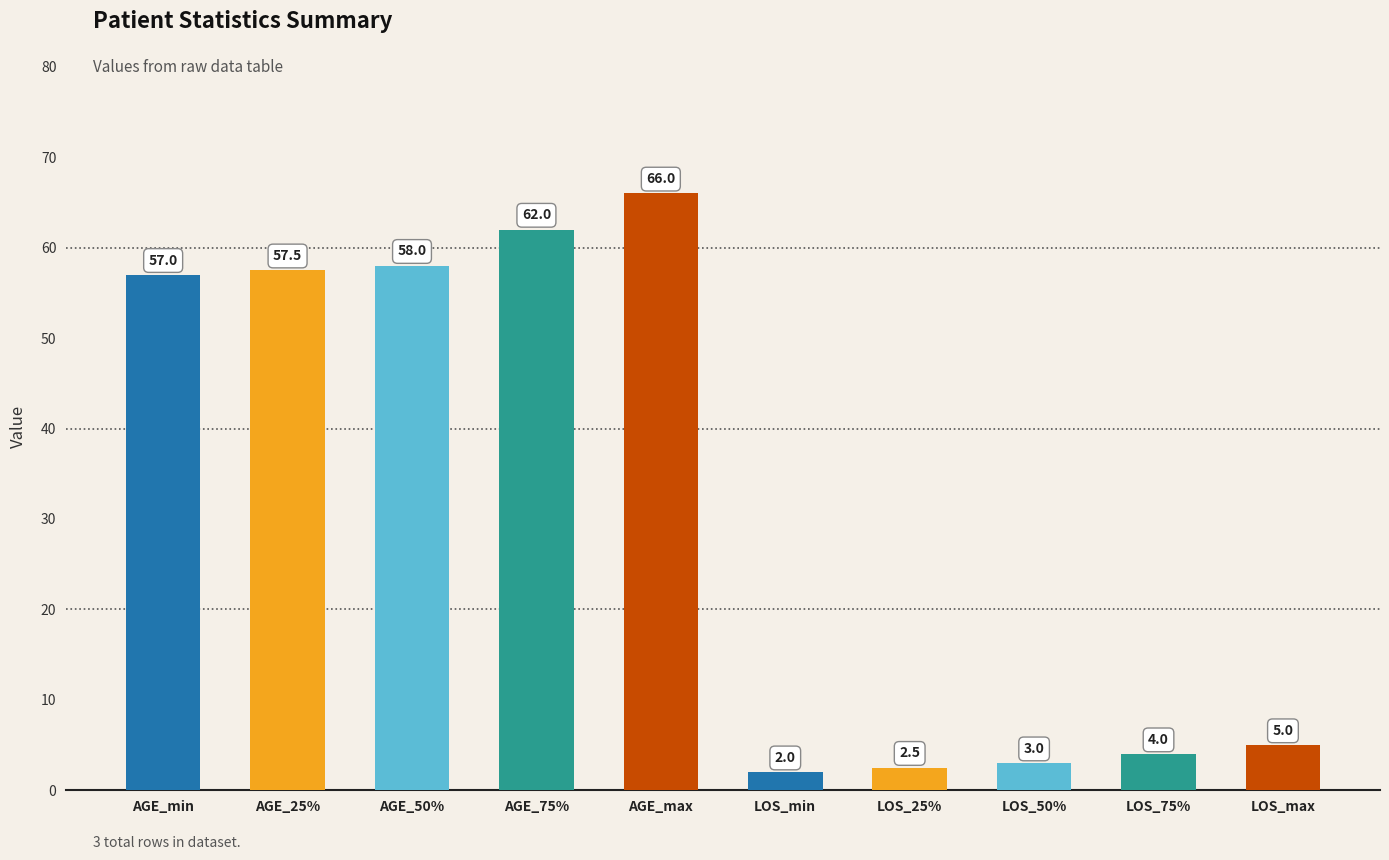

Does the chart contain stacked bars?

No